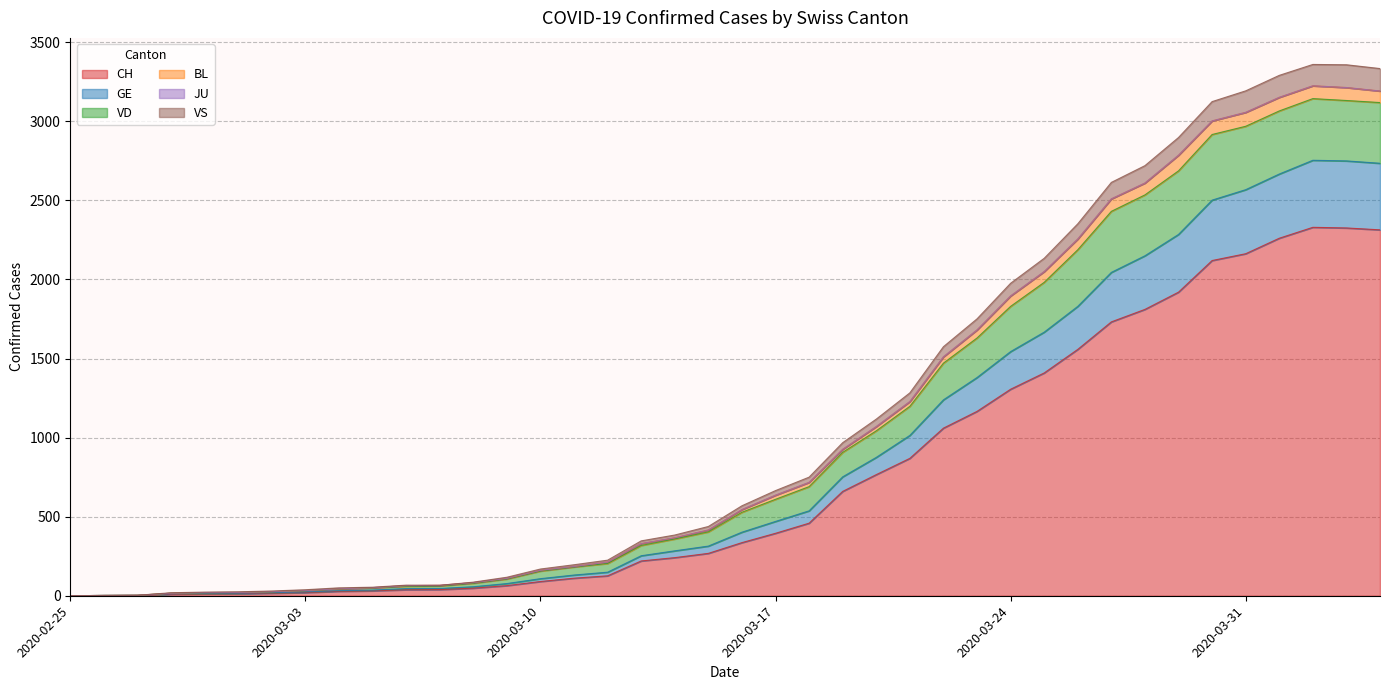

Where is the first local maximum for CH?

2020-04-02